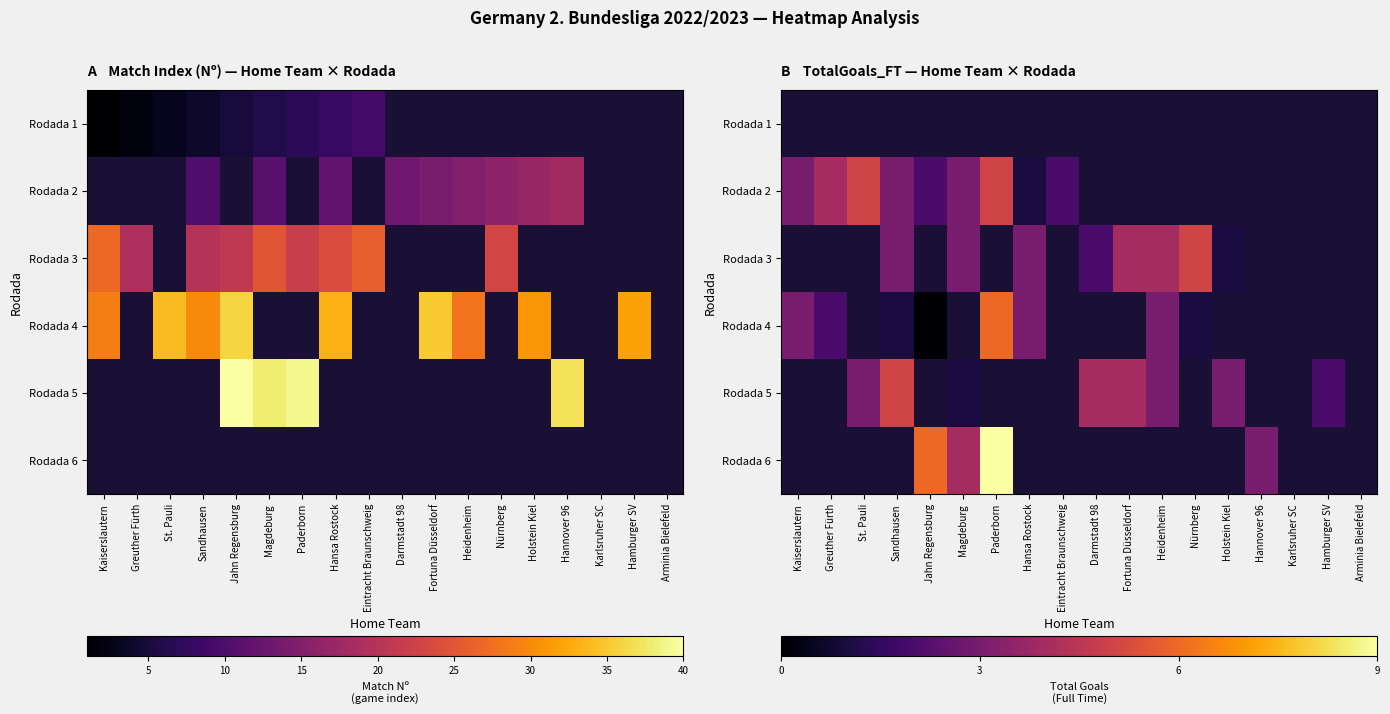

Is the value of Rodada 4 at Hannover 96 greater than the value of Rodada 5 at Paderborn?

No